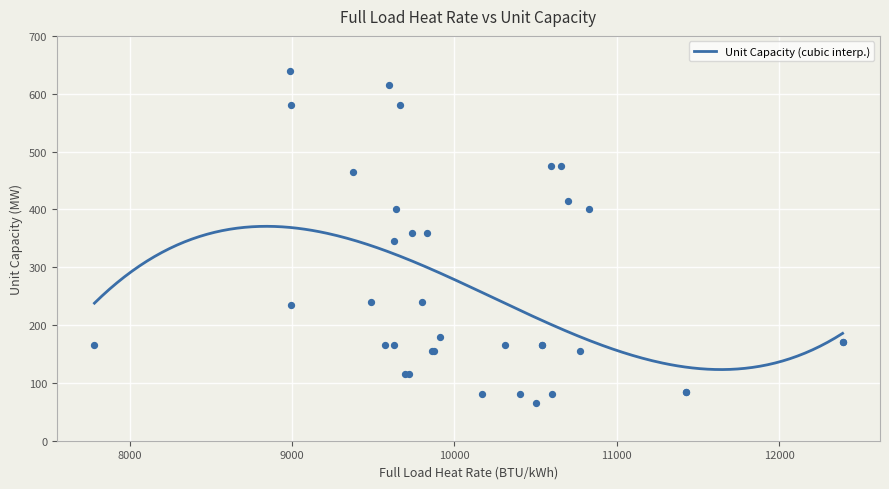

Which has a higher value, 9625 or 11425?

9625